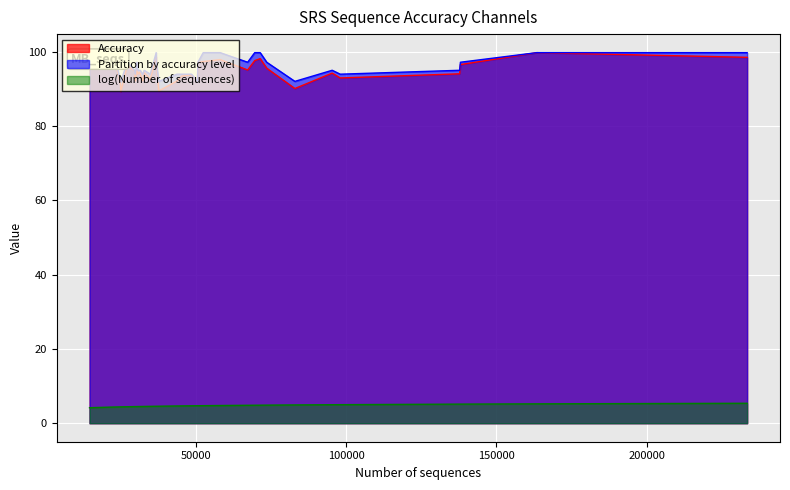

What are all the series names shown in the legend?

Accuracy, Partition by accuracy level, log(Number of sequences)